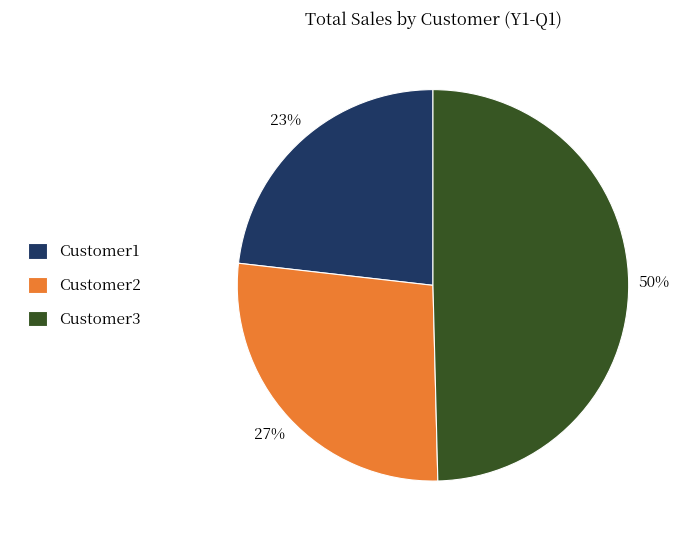

Approximately how many times larger is the value at Customer2 compared to Customer1?

1.2